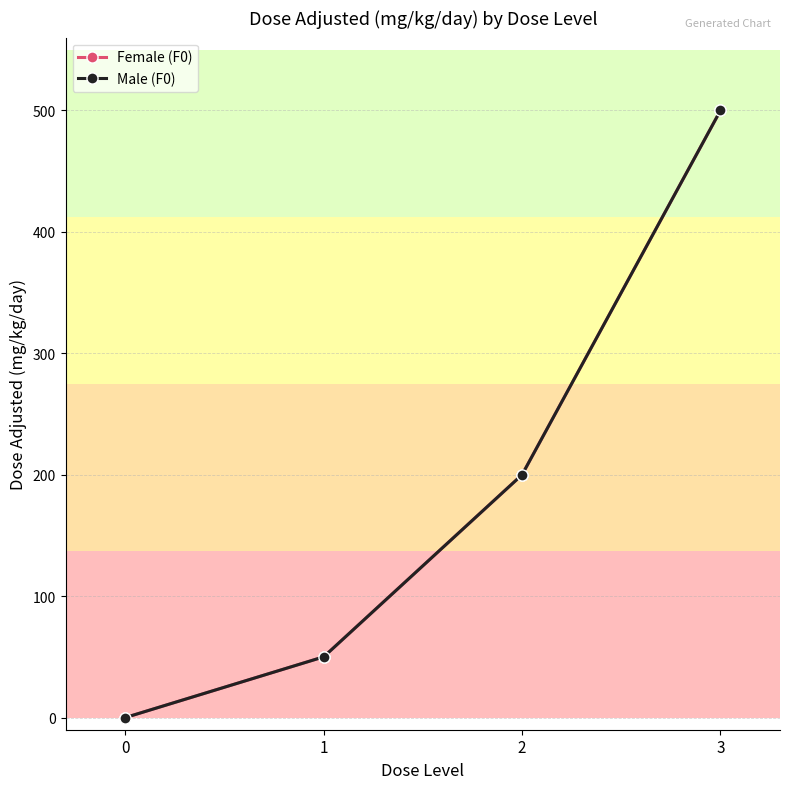

Is this an area chart (filled region under the line)?

No